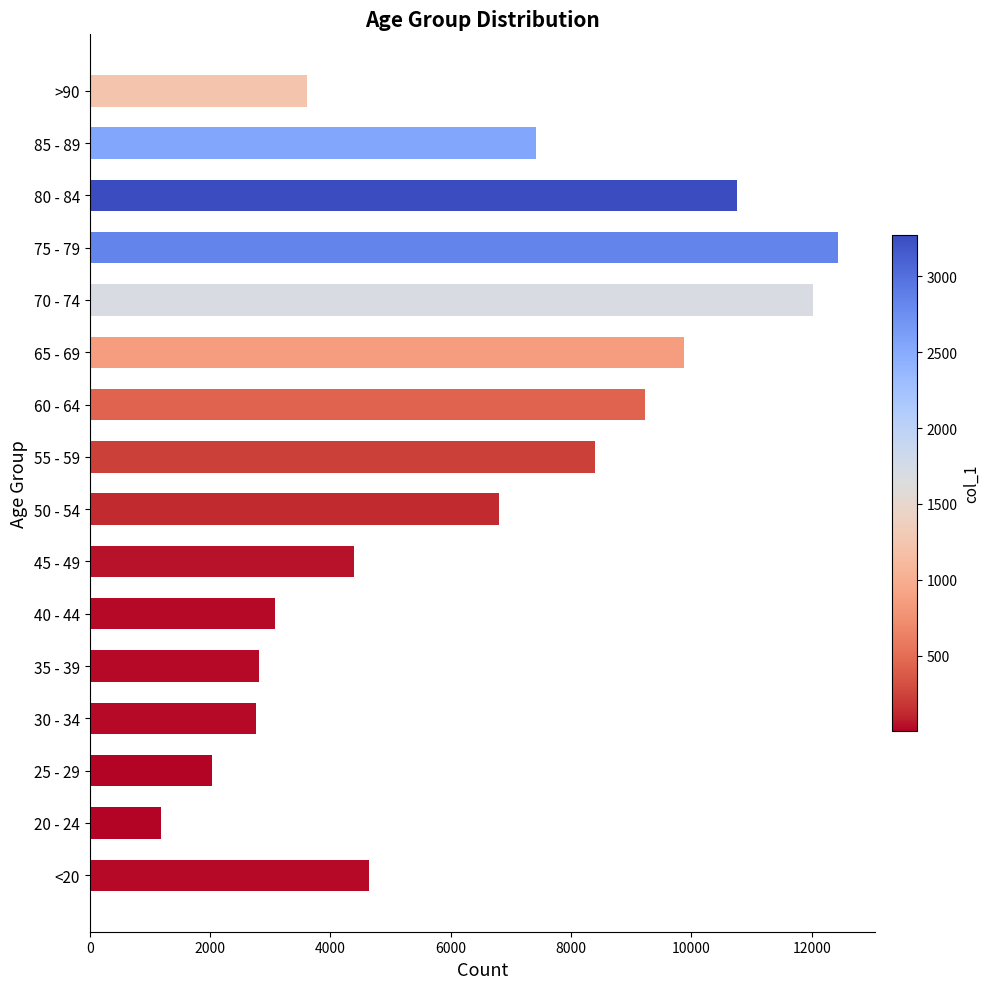

Is it true that the value at 40 - 44 is 3078?

True